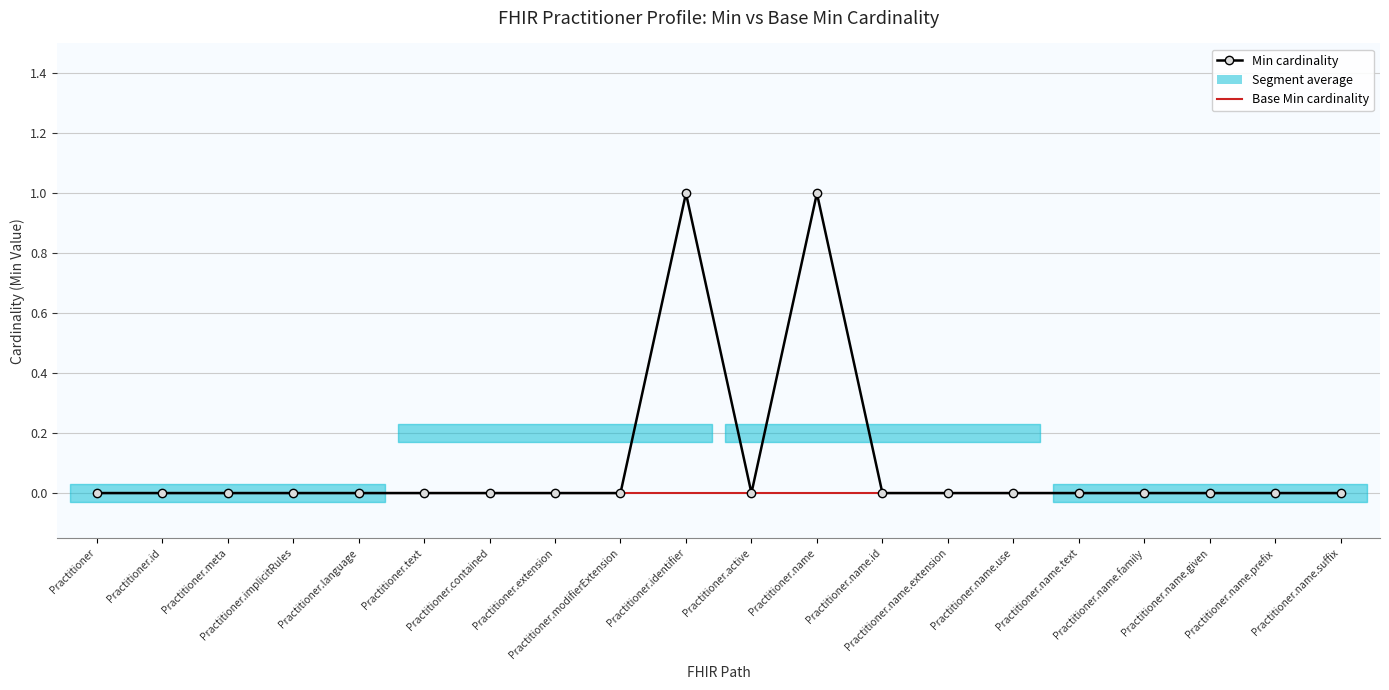

True or false: Min cardinality has more than 0 interior local peaks.

True